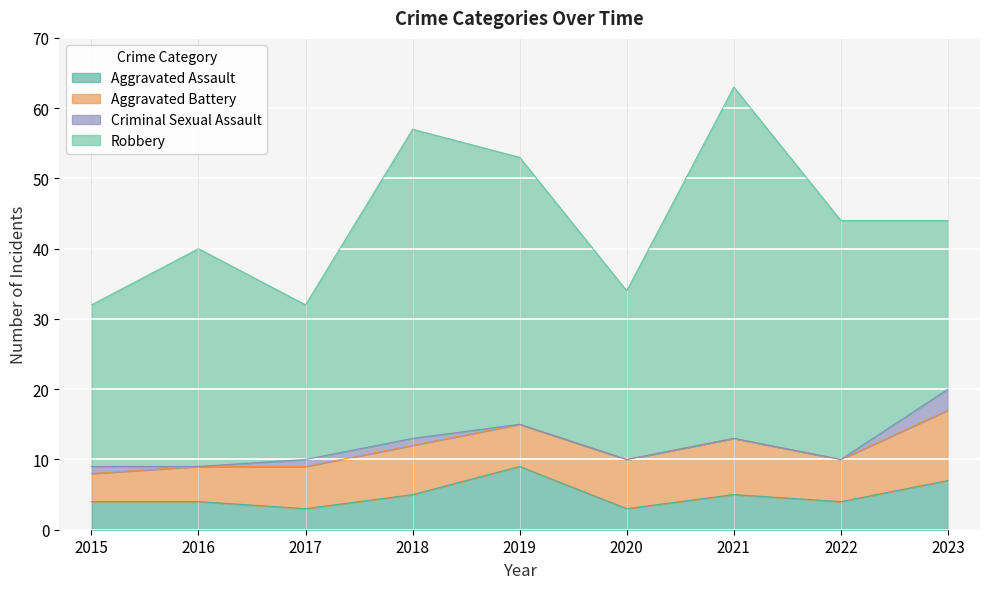

Rank the categories by Aggravated Assault value from lowest to highest.

2017, 2020, 2015, 2016, 2022, 2018, 2021, 2023, 2019